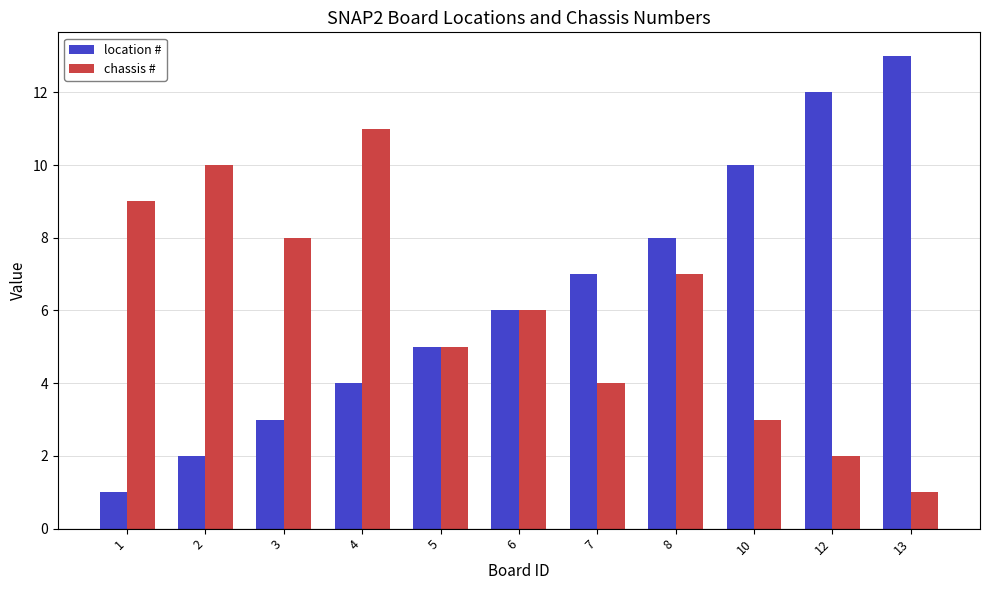

Where does the chassis # series first go above 6?

1